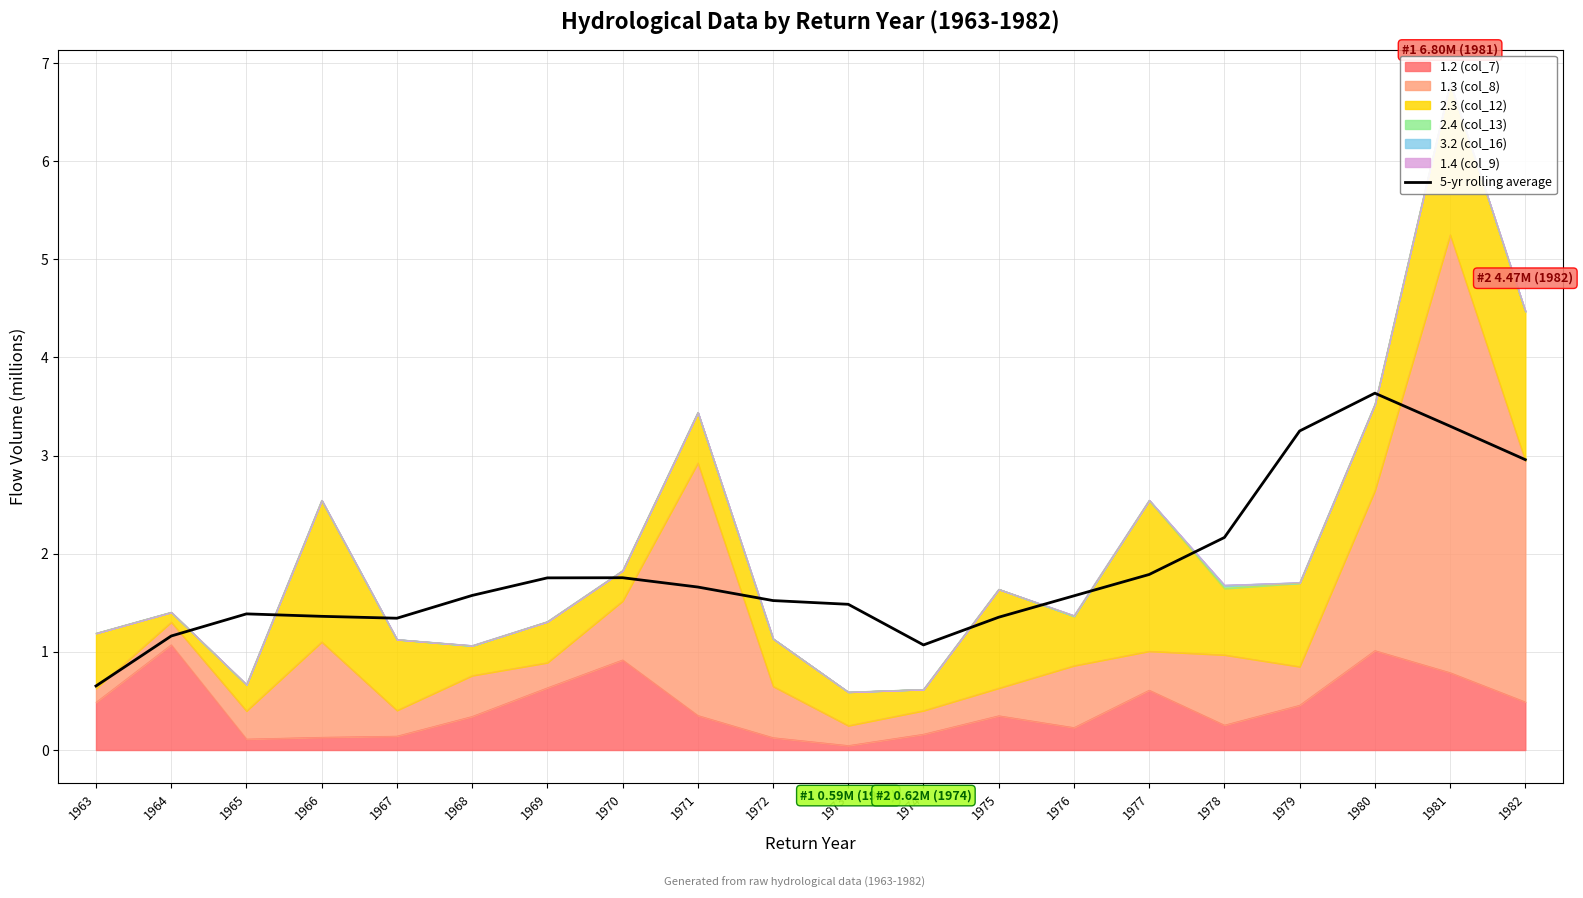

Count the number of categories in the chart.

20